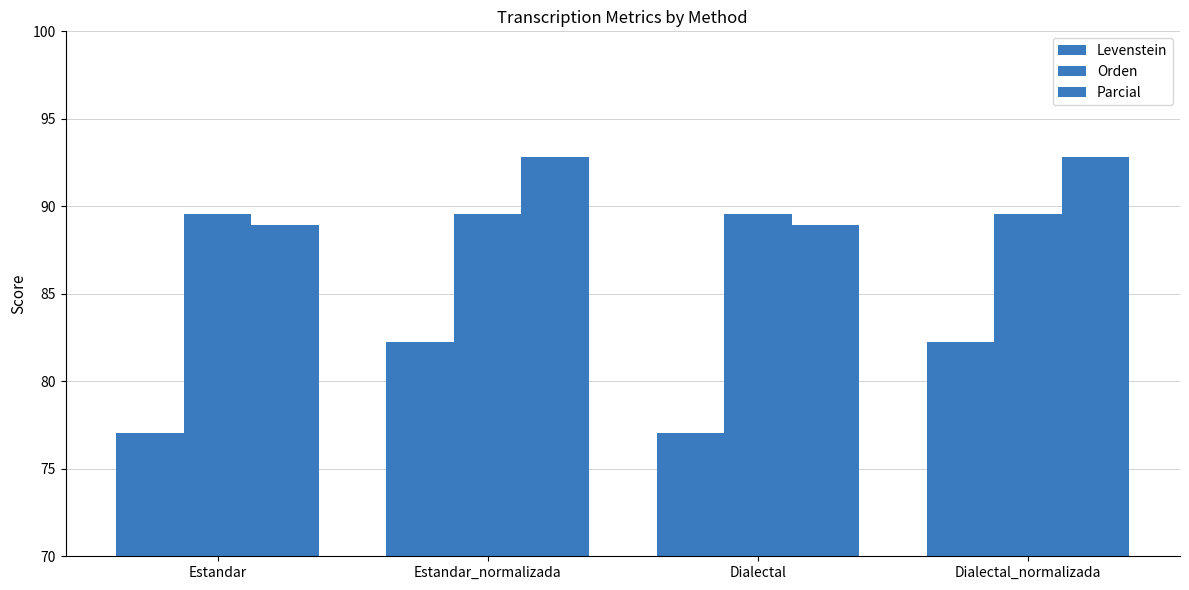

How many bars are there in total?

12